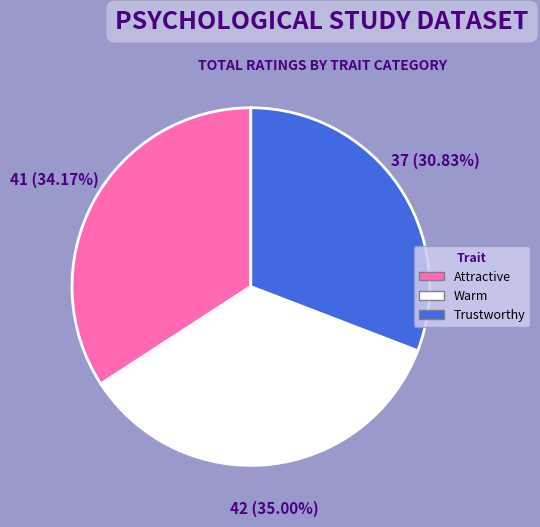

To the nearest percent, what is the average slice percentage?

33%